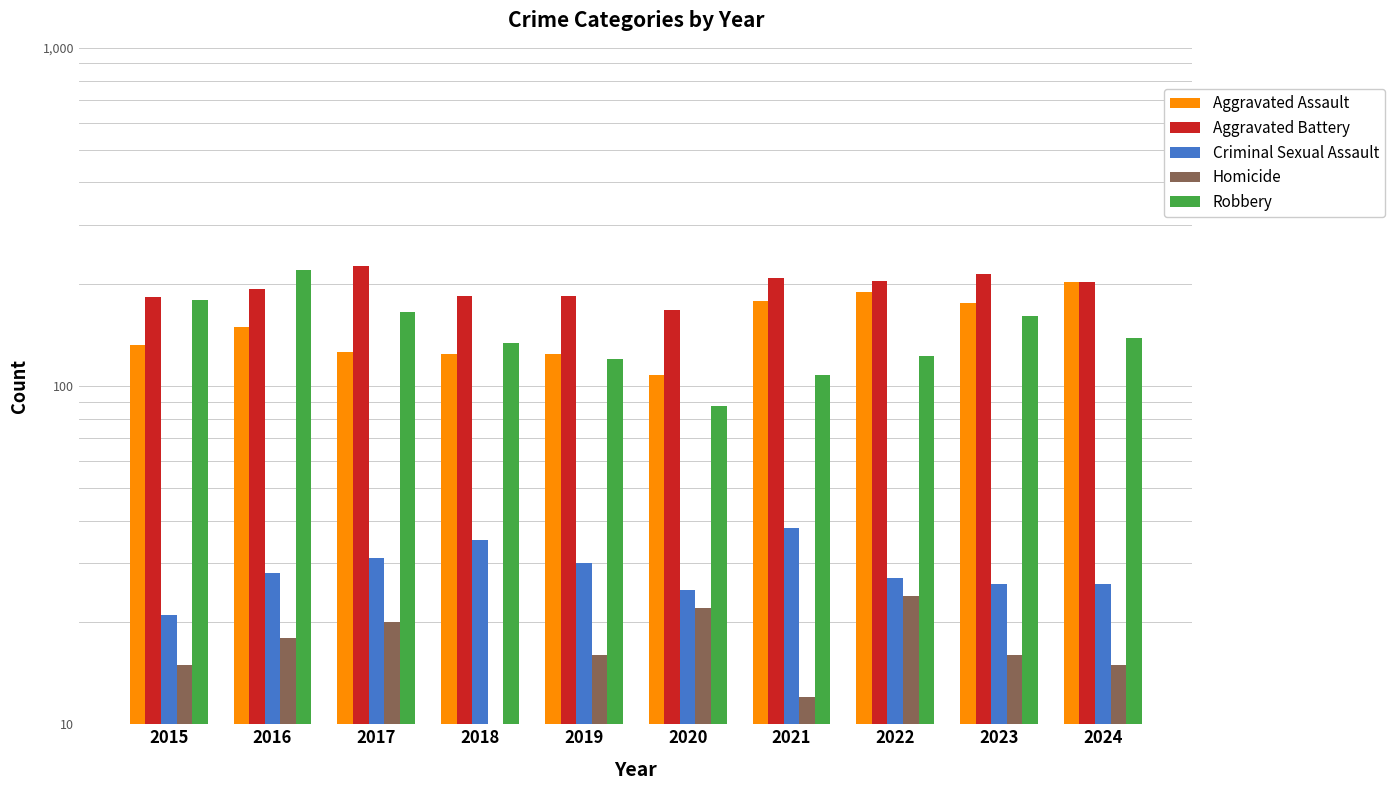

Reading right to left, what are all the values shown in this chart?

Aggravated Assault: 203	176	190	179	108	124	124	126	149	132
Aggravated Battery: 203	214	205	208	168	184	184	226	193	183
Criminal Sexual Assault: 26	26	27	38	25	30	35	31	28	21
Homicide: 15	16	24	12	22	16	8	20	18	15
Robbery: 139	161	123	108	87	120	134	166	220	180